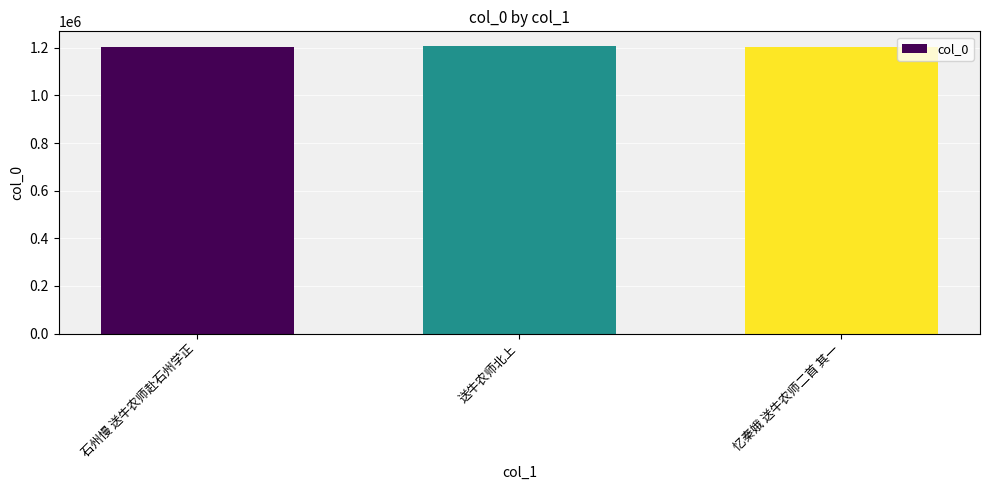

What is the greatest value displayed?

1208700